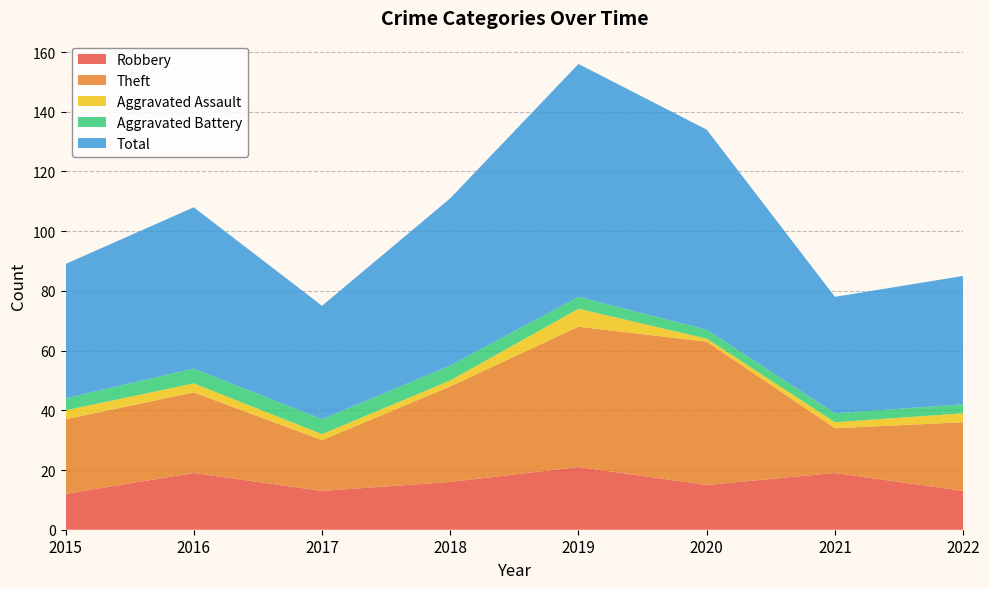

Reading left to right, list all the values displayed in this chart.

Robbery: 2015=12	2016=19	2017=13	2018=16	2019=21	2020=15	2021=19	2022=13
Theft: 2015=25	2016=27	2017=17	2018=32	2019=47	2020=48	2021=15	2022=23
Aggravated Assault: 2015=3	2016=3	2017=2	2018=2	2019=6	2020=1	2021=2	2022=3
Aggravated Battery: 2015=4	2016=5	2017=5	2018=5	2019=4	2020=3	2021=3	2022=3
Total: 2015=45	2016=54	2017=38	2018=56	2019=78	2020=67	2021=39	2022=43